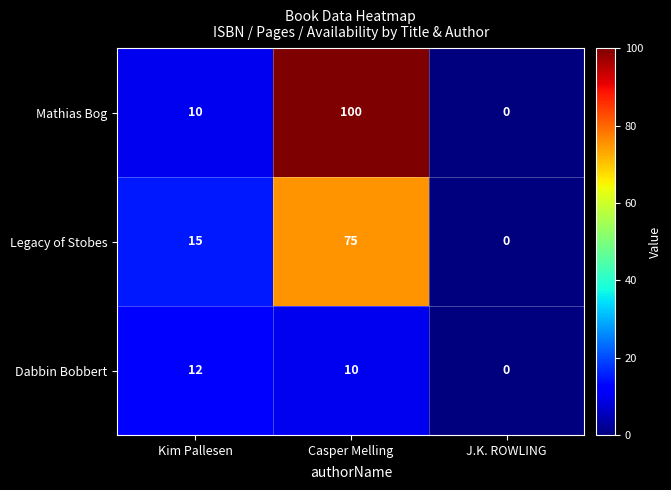

Rank the series by their average value, from highest to lowest.

Mathias Bog, Legacy of Stobes, Dabbin Bobbert